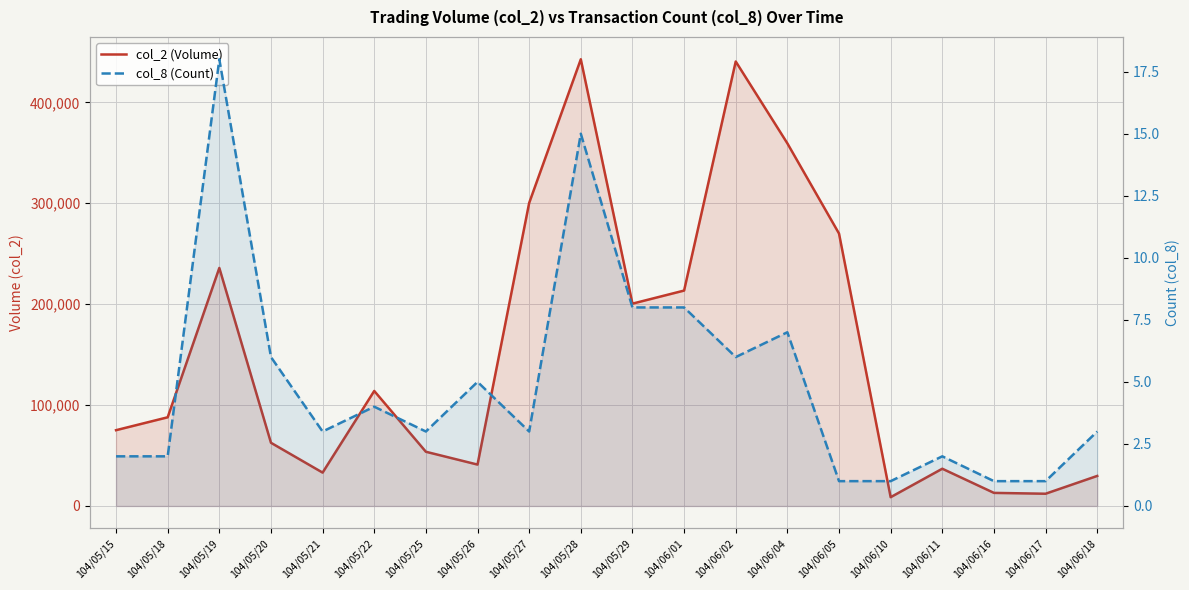

At which label is col_8 (Count) closest to 9?

104/05/29